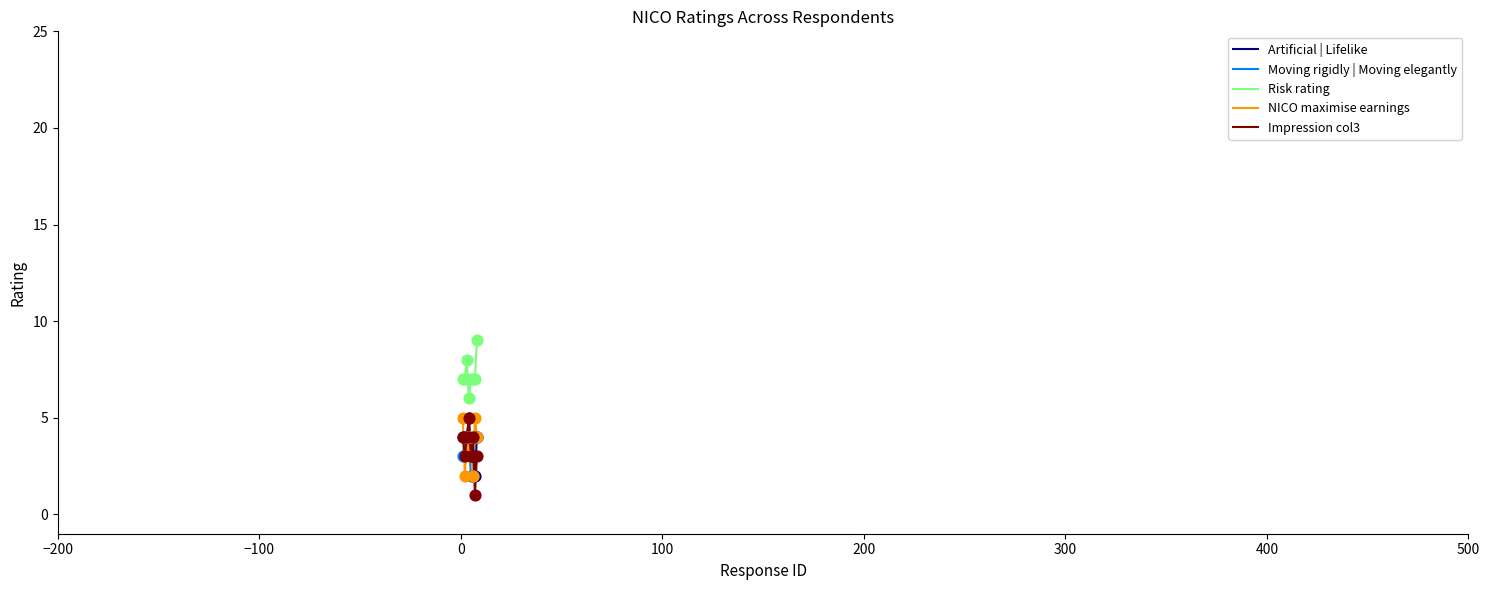

What is the highest value of the Moving rigidly | Moving elegantly series?

4